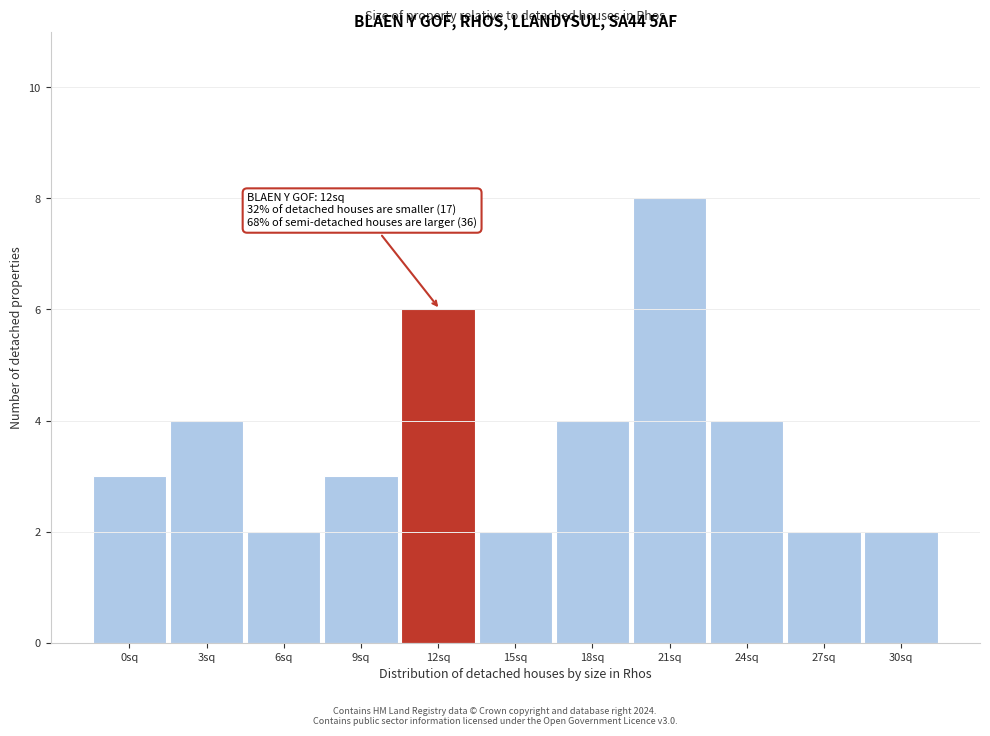

Reading left to right, what are all the values shown in this chart?

3	4	2	3	6	2	4	8	4	2	2